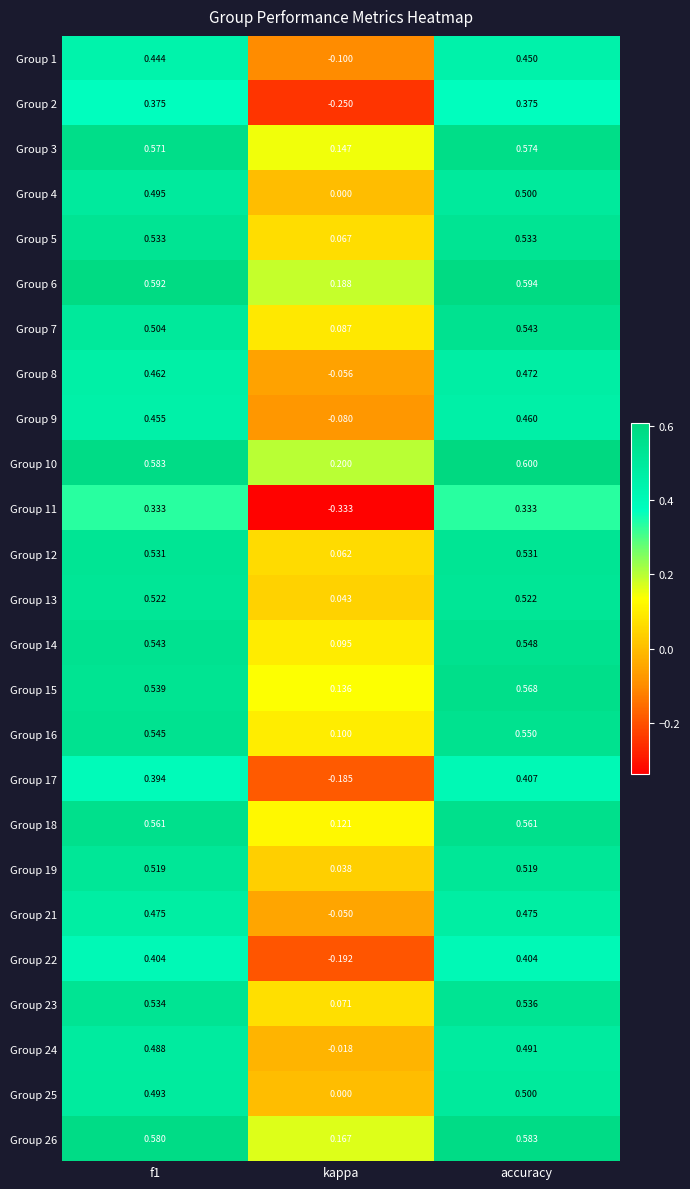

Where is Group 16 nearest to the value 0?

kappa